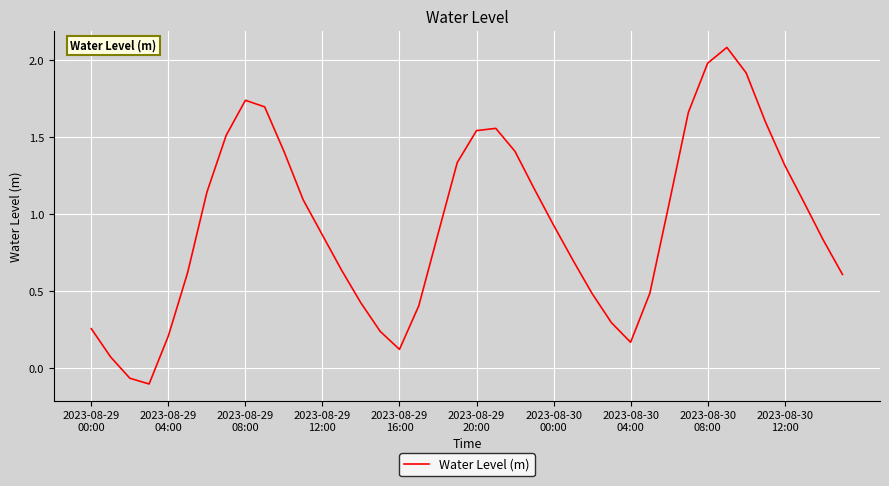

How many interior local valleys (lower than both neighbors) does the data have?

3